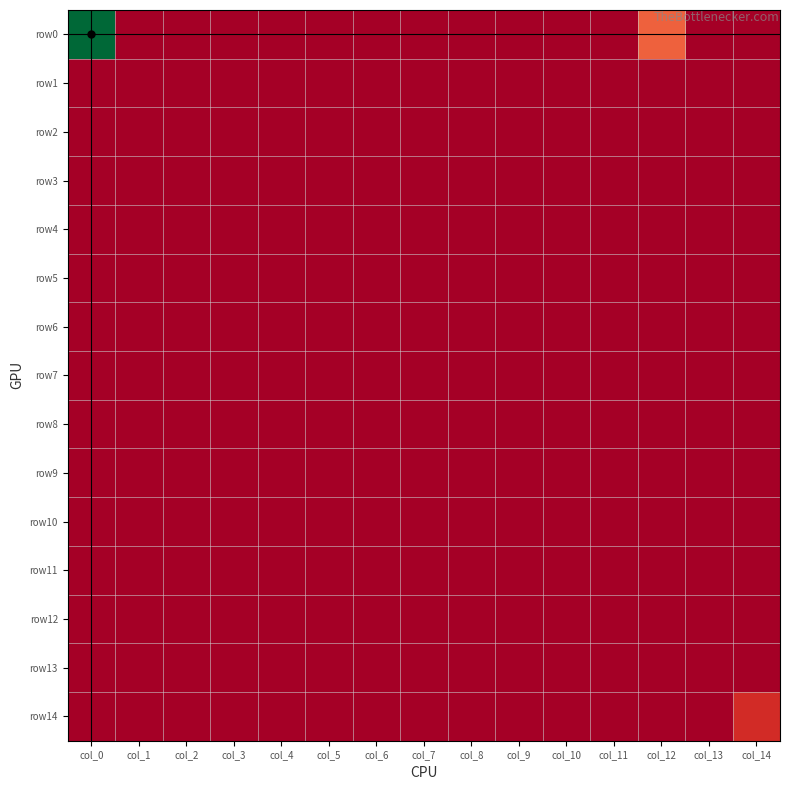

Reading left to right, what are all the values shown in this chart?

row0: col_0=11	col_1=0	col_2=0	col_3=0	col_4=0	col_5=0	col_6=0	col_7=0	col_8=0	col_9=0	col_10=0	col_11=0	col_12=2	col_13=0	col_14=0
row1: col_0=0	col_1=0	col_2=0	col_3=0	col_4=0	col_5=0	col_6=0	col_7=0	col_8=0	col_9=0	col_10=0	col_11=0	col_12=0	col_13=0	col_14=0
row2: col_0=0	col_1=0	col_2=0	col_3=0	col_4=0	col_5=0	col_6=0	col_7=0	col_8=0	col_9=0	col_10=0	col_11=0	col_12=0	col_13=0	col_14=0
row3: col_0=0	col_1=0	col_2=0	col_3=0	col_4=0	col_5=0	col_6=0	col_7=0	col_8=0	col_9=0	col_10=0	col_11=0	col_12=0	col_13=0	col_14=0
row4: col_0=0	col_1=0	col_2=0	col_3=0	col_4=0	col_5=0	col_6=0	col_7=0	col_8=0	col_9=0	col_10=0	col_11=0	col_12=0	col_13=0	col_14=0
row5: col_0=0	col_1=0	col_2=0	col_3=0	col_4=0	col_5=0	col_6=0	col_7=0	col_8=0	col_9=0	col_10=0	col_11=0	col_12=0	col_13=0	col_14=0
row6: col_0=0	col_1=0	col_2=0	col_3=0	col_4=0	col_5=0	col_6=0	col_7=0	col_8=0	col_9=0	col_10=0	col_11=0	col_12=0	col_13=0	col_14=0
row7: col_0=0	col_1=0	col_2=0	col_3=0	col_4=0	col_5=0	col_6=0	col_7=0	col_8=0	col_9=0	col_10=0	col_11=0	col_12=0	col_13=0	col_14=0
row8: col_0=0	col_1=0	col_2=0	col_3=0	col_4=0	col_5=0	col_6=0	col_7=0	col_8=0	col_9=0	col_10=0	col_11=0	col_12=0	col_13=0	col_14=0
row9: col_0=0	col_1=0	col_2=0	col_3=0	col_4=0	col_5=0	col_6=0	col_7=0	col_8=0	col_9=0	col_10=0	col_11=0	col_12=0	col_13=0	col_14=0
row10: col_0=0	col_1=0	col_2=0	col_3=0	col_4=0	col_5=0	col_6=0	col_7=0	col_8=0	col_9=0	col_10=0	col_11=0	col_12=0	col_13=0	col_14=0
row11: col_0=0	col_1=0	col_2=0	col_3=0	col_4=0	col_5=0	col_6=0	col_7=0	col_8=0	col_9=0	col_10=0	col_11=0	col_12=0	col_13=0	col_14=0
row12: col_0=0	col_1=0	col_2=0	col_3=0	col_4=0	col_5=0	col_6=0	col_7=0	col_8=0	col_9=0	col_10=0	col_11=0	col_12=0	col_13=0	col_14=0
row13: col_0=0	col_1=0	col_2=0	col_3=0	col_4=0	col_5=0	col_6=0	col_7=0	col_8=0	col_9=0	col_10=0	col_11=0	col_12=0	col_13=0	col_14=0
row14: col_0=0	col_1=0	col_2=0	col_3=0	col_4=0	col_5=0	col_6=0	col_7=0	col_8=0	col_9=0	col_10=0	col_11=0	col_12=0	col_13=0	col_14=1